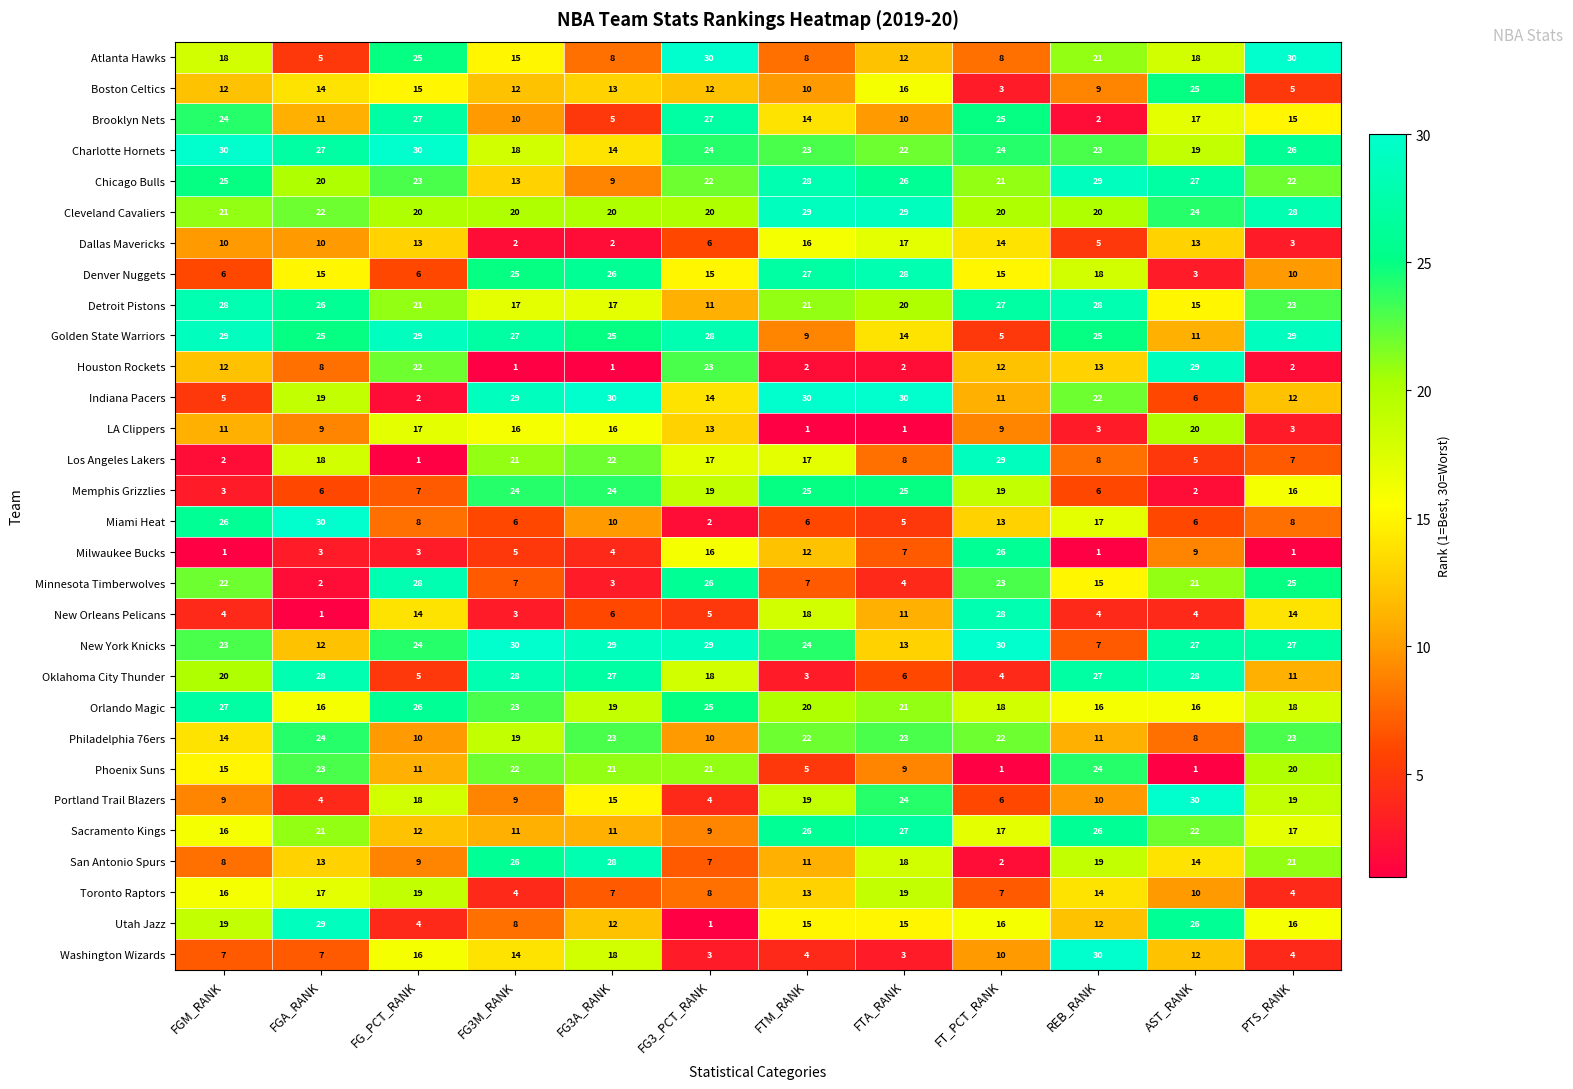

The value of Boston Celtics at FTM_RANK is 10. True or false?

True